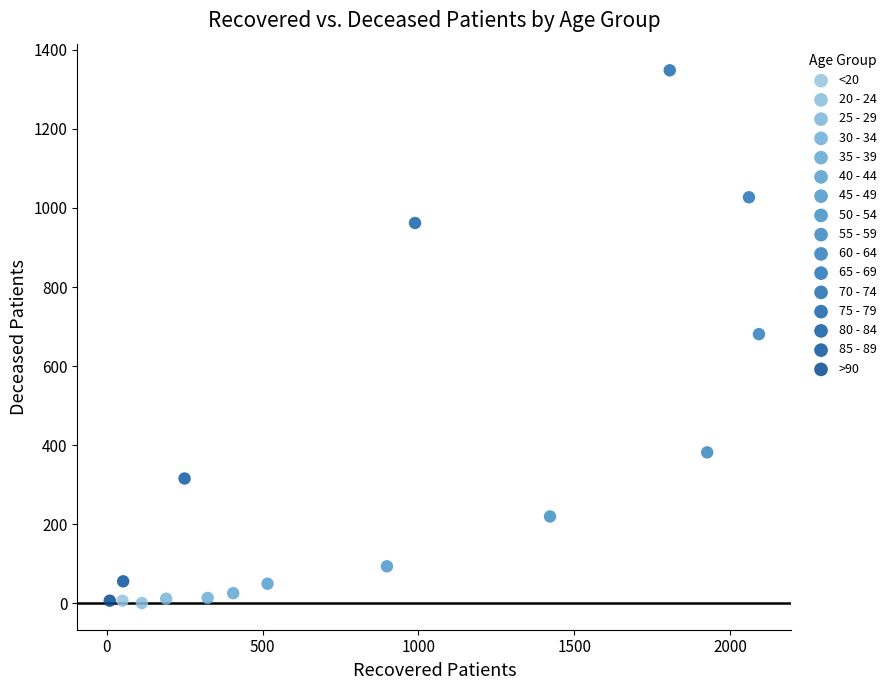

What are all the series names shown in the legend?

<20, 20 - 24, 25 - 29, 30 - 34, 35 - 39, 40 - 44, 45 - 49, 50 - 54, 55 - 59, 60 - 64, 65 - 69, 70 - 74, 75 - 79, 80 - 84, 85 - 89, >90